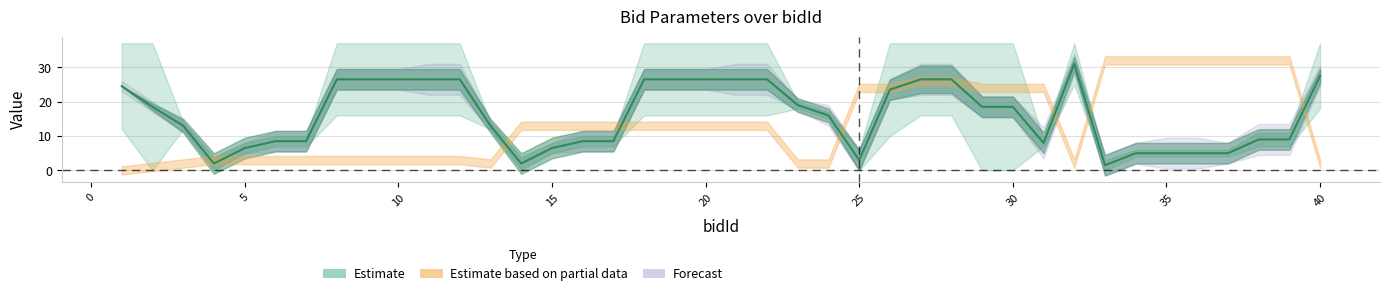

The parentBid series shows 5 at 16. True or false?

False